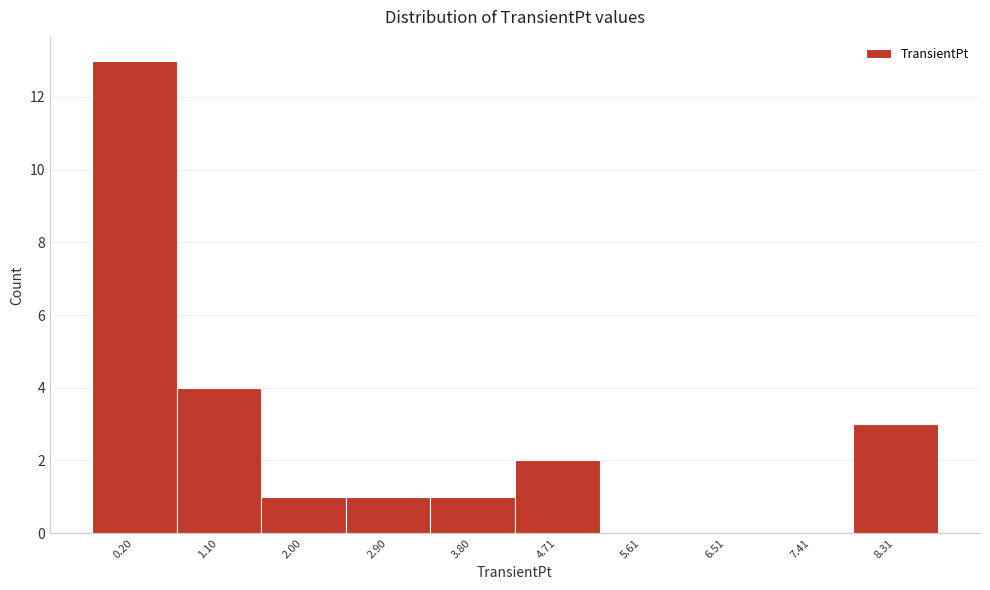

Reading left to right, what are all the values shown in this chart?

0.20=13	1.10=4	2.00=1	2.90=1	3.80=1	4.71=2	5.61=0	6.51=0	7.41=0	8.31=3